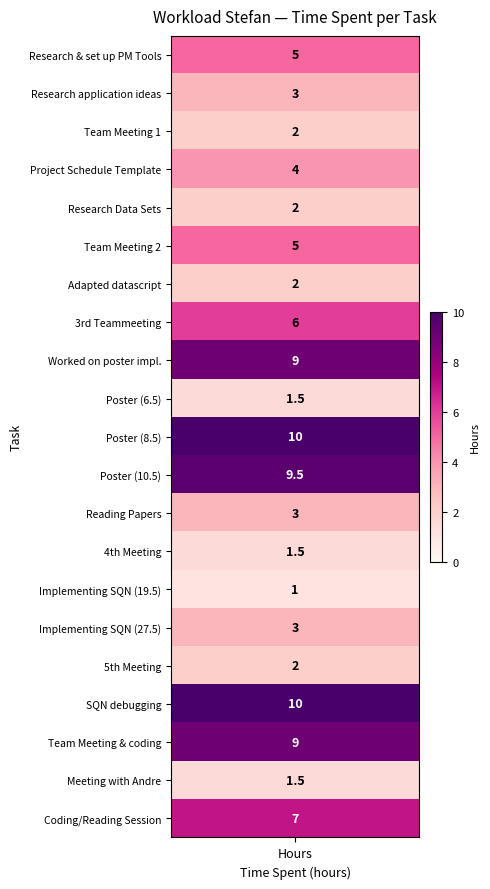

Reading left to right, transcribe all the data shown in this chart.

hours=5.0	1=3.0	2=2.0	3=4.0	4=2.0	5=5.0	6=2.0	7=6.0	8=9.0	9=1.5	10=10.0	11=9.5	12=3.0	13=1.5	14=1.0	15=3.0	16=2.0	17=10.0	18=9.0	19=1.5	20=7.0